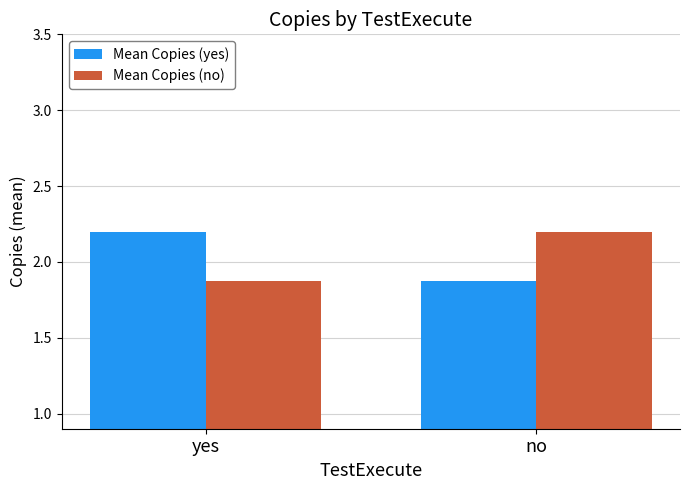

At yes, list the series in order from largest to smallest.

Mean Copies (yes), Mean Copies (no)